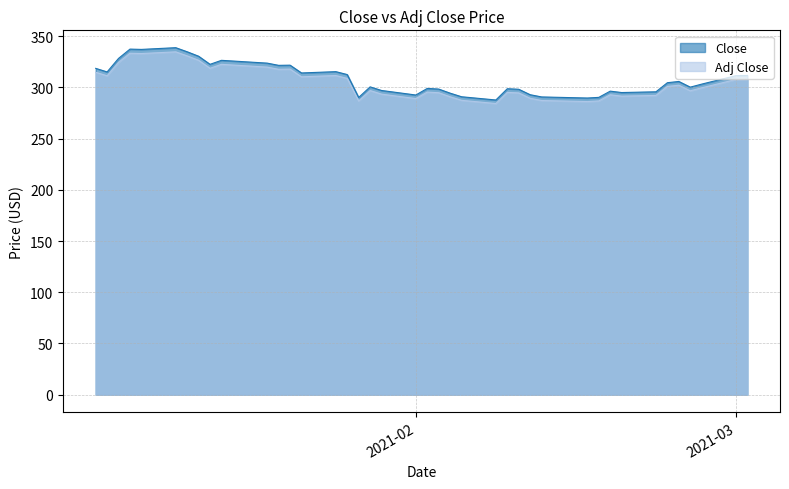

How many lines are shown in the chart?

2